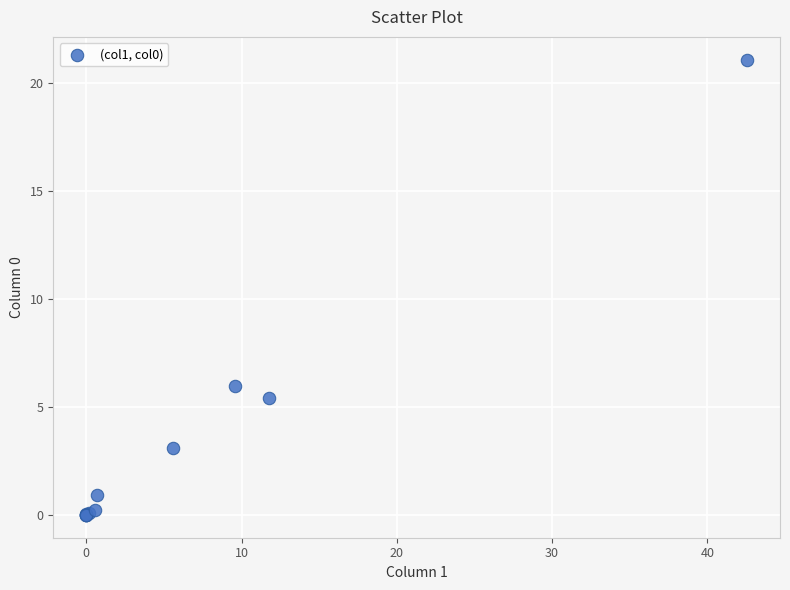

What Y value in the scatter plot is closest to 10?

5.9